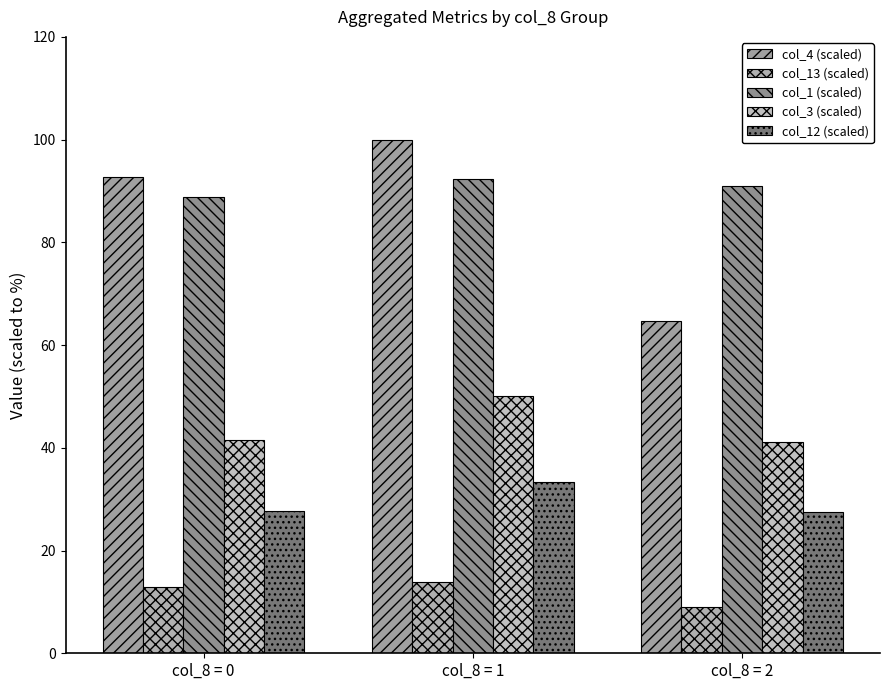

What is the difference between the maximum and second lowest values in the col_3 (scaled) series?

8.5